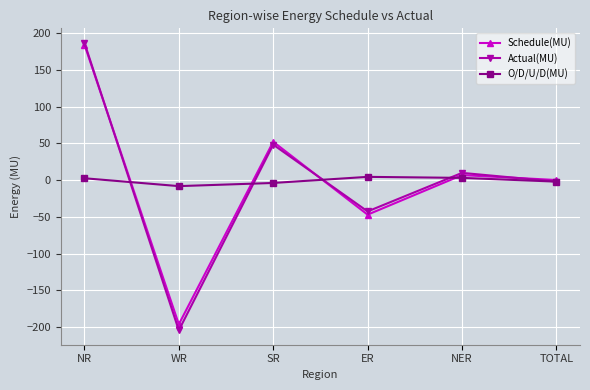

How many data points in O/D/U/D(MU) are above 2?

3